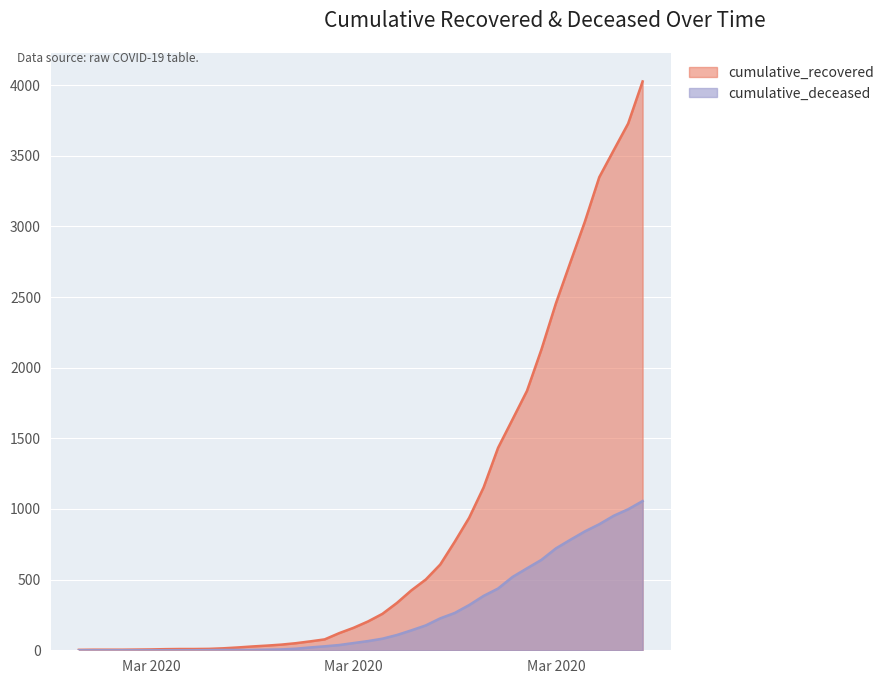

Reading left to right, extract all data points from this chart.

cumulative_recovered: 3	4	4	4	5	6	8	9	9	10	14	20	27	33	40	50	63	77	121	159	204	258	335	424	501	607	768	938	1153	1433	1634	1836	2129	2455	2745	3032	3348	3539	3728	4026
cumulative_deceased: 0	0	0	0	0	0	0	0	0	1	2	2	2	4	6	11	20	28	37	51	65	82	108	141	176	226	264	320	385	437	519	580	640	721	782	841	892	952	998	1056